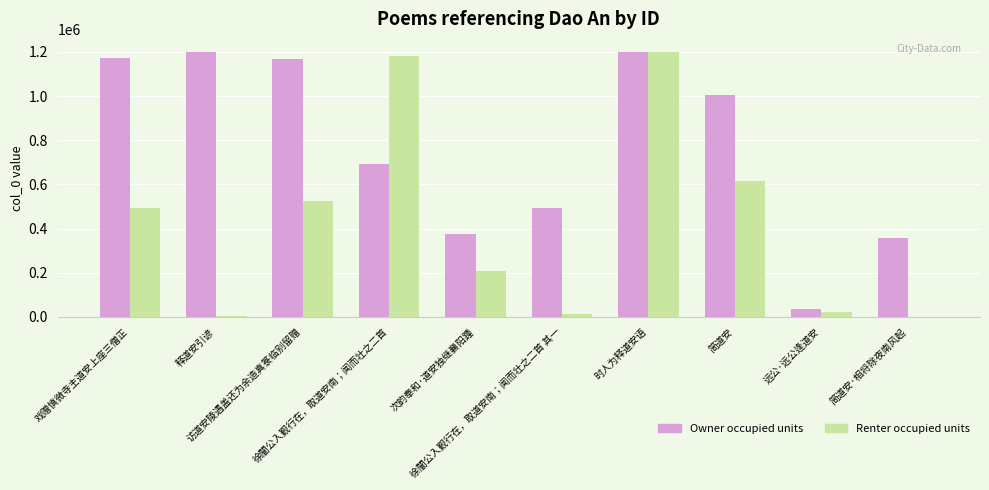

How many series are shown in this chart?

2